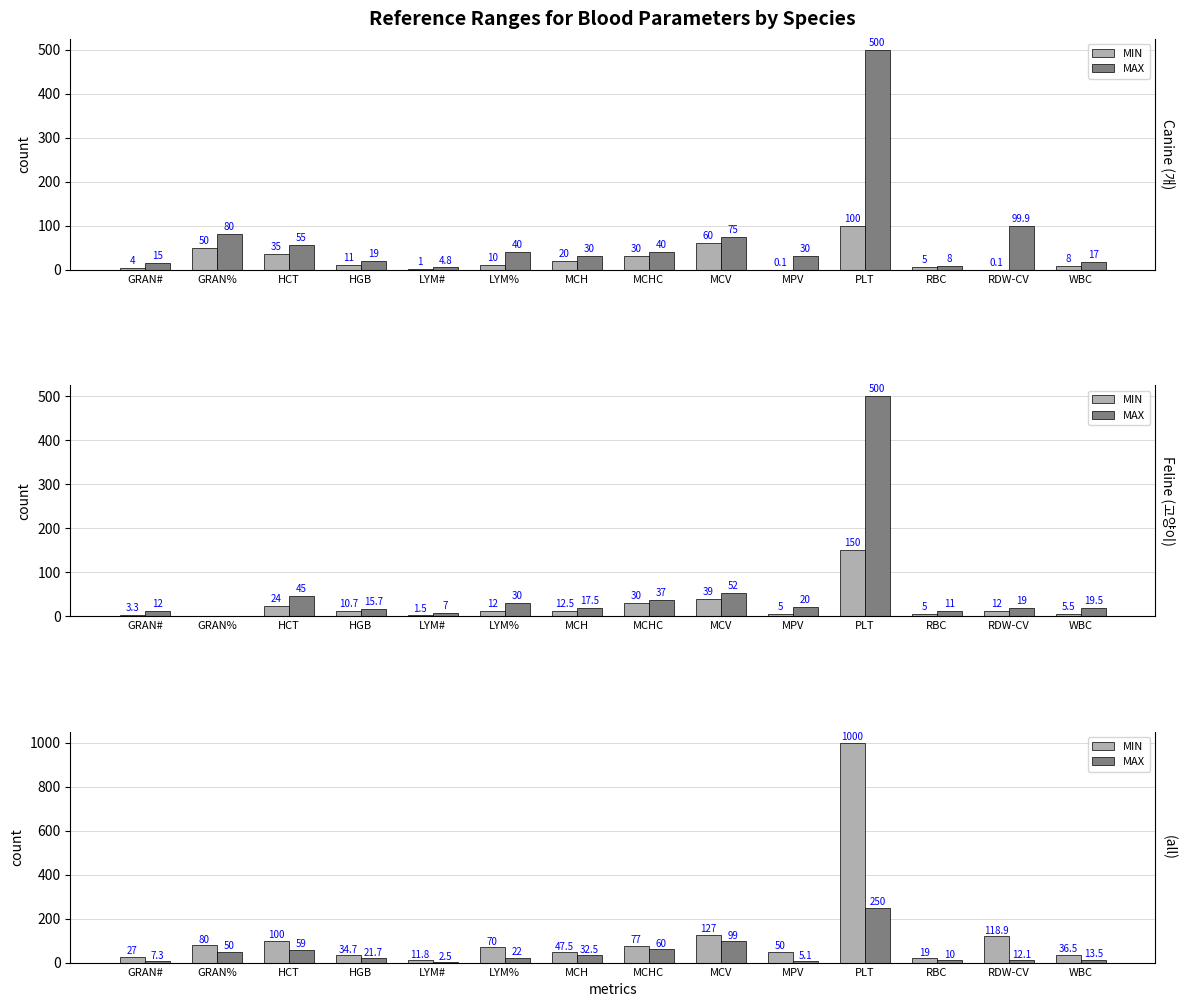

What are all the series names shown in the legend?

MIN, MAX